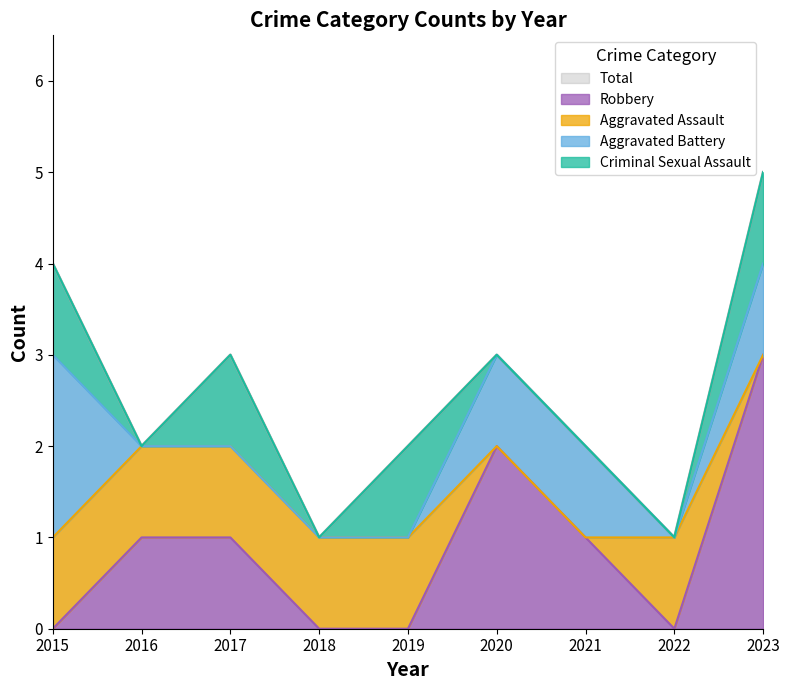

Is it true that Aggravated Assault equals 0 at 2015?

False